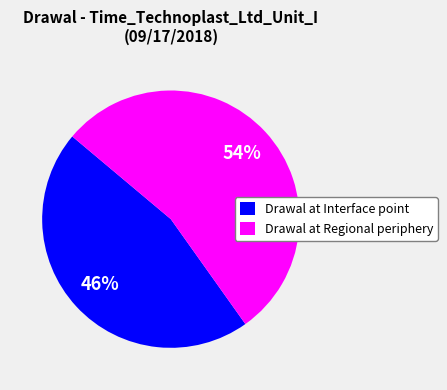

How many slices are in this pie chart?

2